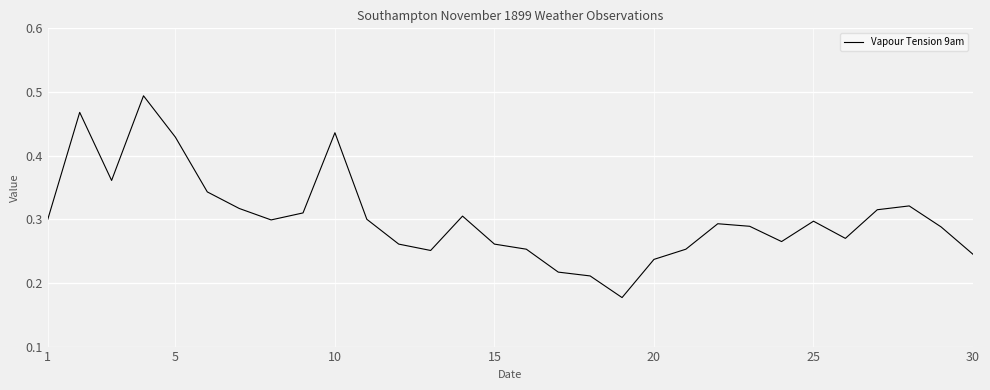

The chart shows a value of 0.3 at 1. True or false?

True